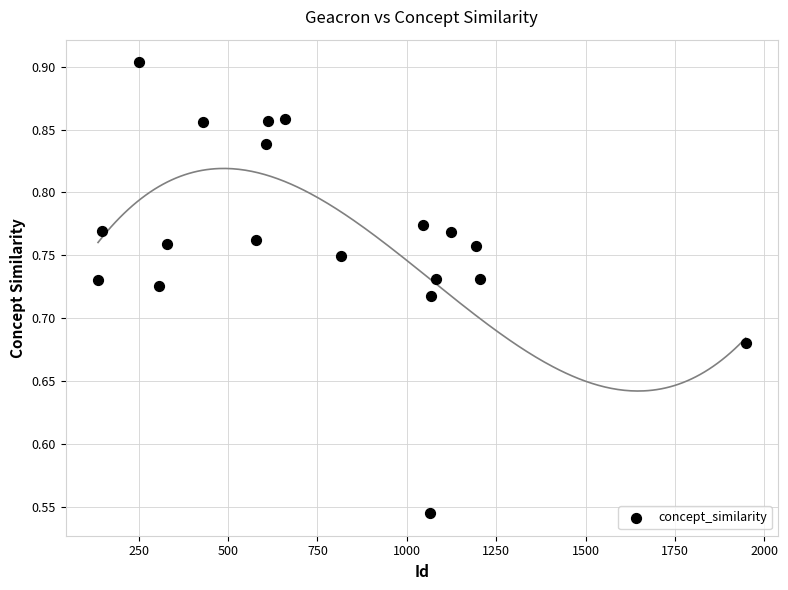

What is the range of Y values (max minus min)?

0.4